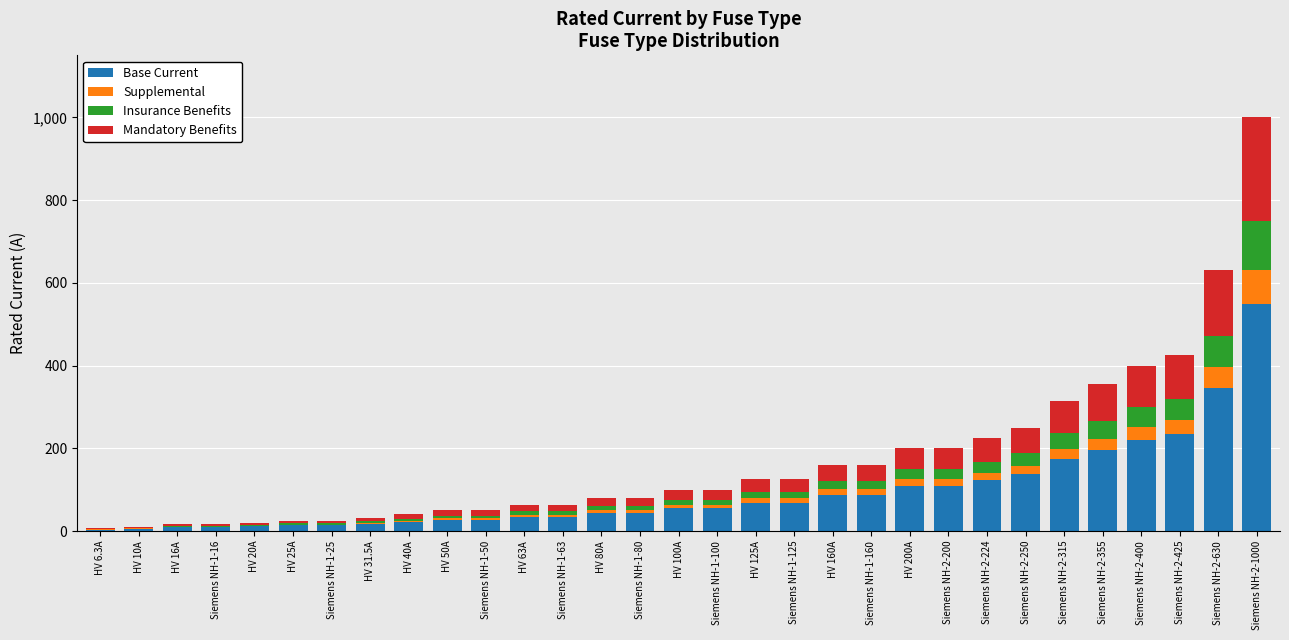

Is it true that Base Current equals 327.2 at Siemens NH-2-425?

False